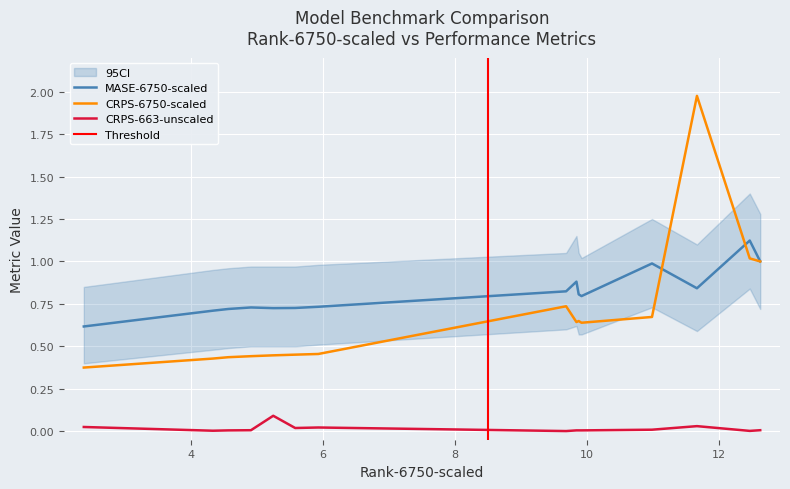

Reading left to right, extract all data points from this chart.

MASE-6750-scaled: toto=0.6	moirai_1.1_base=0.7	moirai_1.1_large=0.7	moirai_1.1_small=0.7	timesfm_2_0_500m=0.7	chronos_bolt_base=0.7	chronos_bolt_small=0.7	autoarima=0.8	time_moe_200M=0.9	time_moe_50M=0.8	timer=0.8	visionts=1.0	autoets=0.8	autotheta=1.1	seasonalnaive=1.0
CRPS-6750-scaled: toto=0.4	moirai_1.1_base=0.4	moirai_1.1_large=0.4	moirai_1.1_small=0.4	timesfm_2_0_500m=0.4	chronos_bolt_base=0.5	chronos_bolt_small=0.5	autoarima=0.7	time_moe_200M=0.6	time_moe_50M=0.6	timer=0.6	visionts=0.7	autoets=2.0	autotheta=1.0	seasonalnaive=1.0
CRPS-663-unscaled: toto=0.0	moirai_1.1_base=0.0	moirai_1.1_large=0.0	moirai_1.1_small=0.0	timesfm_2_0_500m=0.1	chronos_bolt_base=0.0	chronos_bolt_small=0.0	autoarima=0.0	time_moe_200M=0.0	time_moe_50M=0.0	timer=0.0	visionts=0.0	autoets=0.0	autotheta=0.0	seasonalnaive=0.0